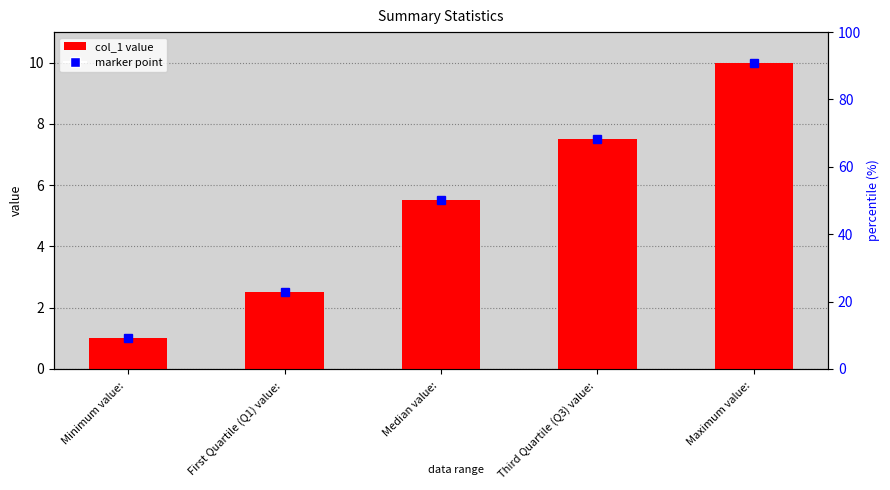

Reading left to right, transcribe all the data shown in this chart.

Minimum value: =1.0	First Quartile (Q1) value: =2.5	Median value: =5.5	Third Quartile (Q3) value: =7.5	Maximum value: =10.0